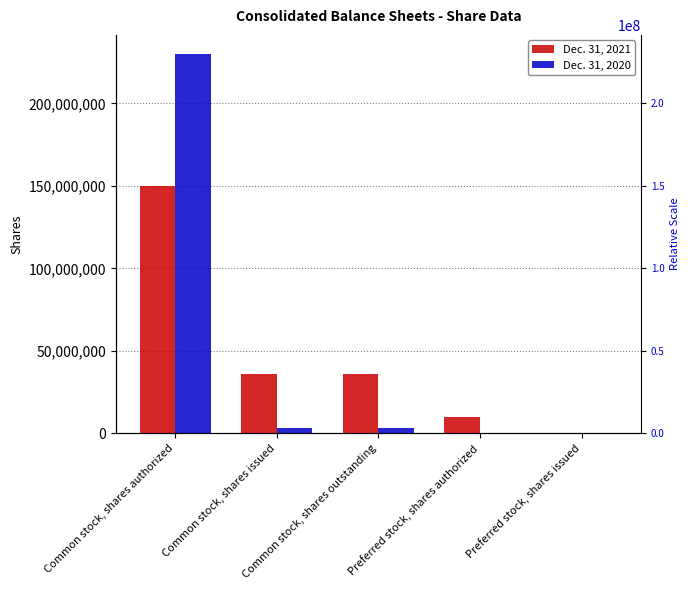

Which category has the lowest value in the Dec. 31, 2021 series?

Preferred stock, shares issued